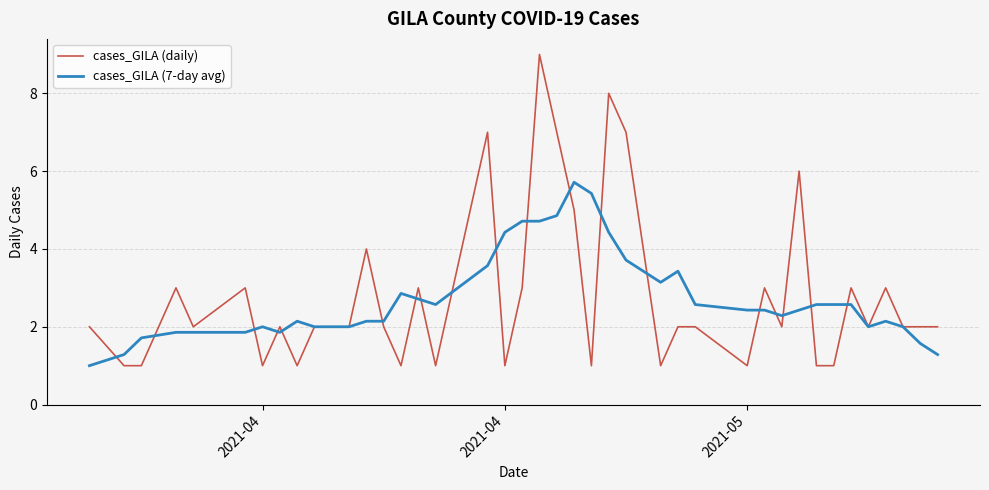

Rank the series by their maximum value, from highest to lowest.

cases_GILA (daily), cases_GILA (7-day avg)